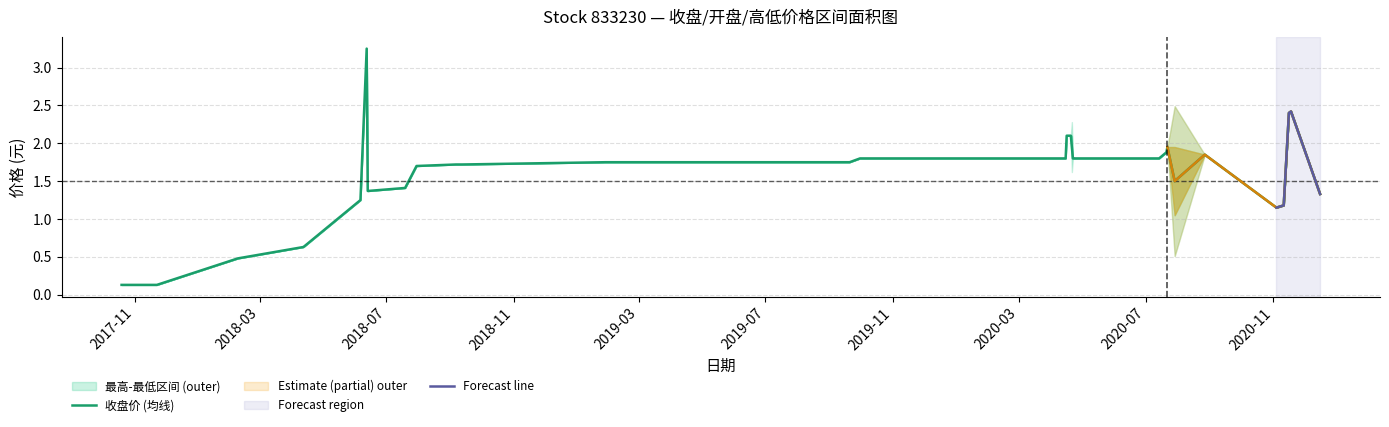

What is the value of the 最高 point at the 1st from the left?

0.1